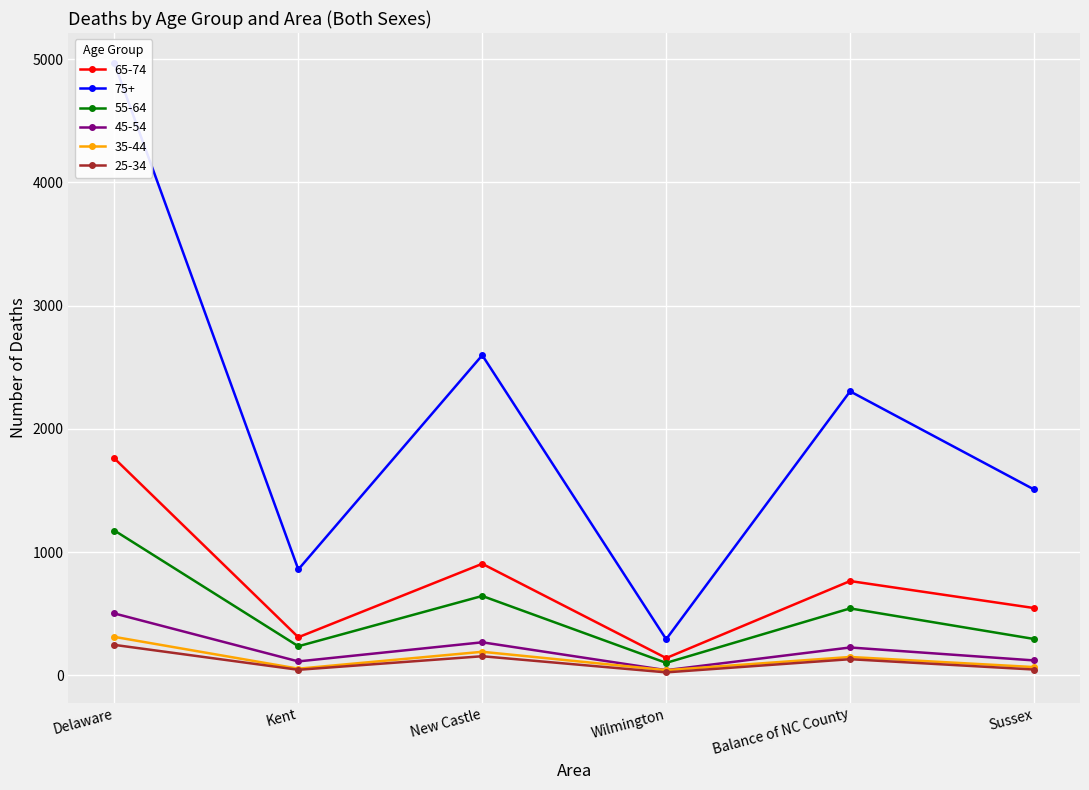

Does the chart display data point markers on the line(s)?

Yes